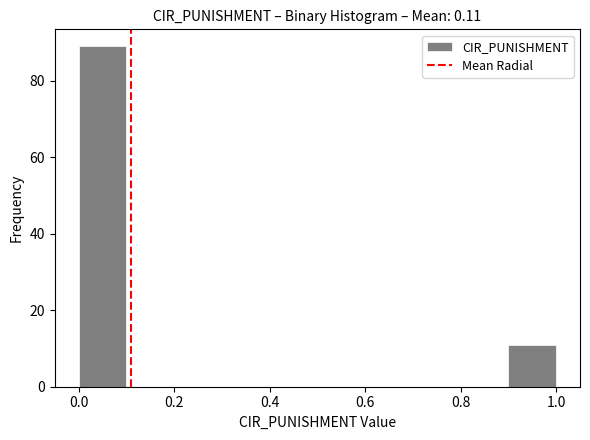

Reading left to right, list every bar in this chart as the range it spans on the x-axis followed by its height. The values are not printed on the chart, so give them approximately, as read against the axis.

0.0 to 0.1: 90
0.1 to 0.2: 0
0.2 to 0.3: 0
0.3 to 0.4: 0
0.4 to 0.5: 0
0.5 to 0.6: 0
0.6 to 0.7: 0
0.7 to 0.8: 0
0.8 to 0.9: 0
0.9 to 1.0: 12